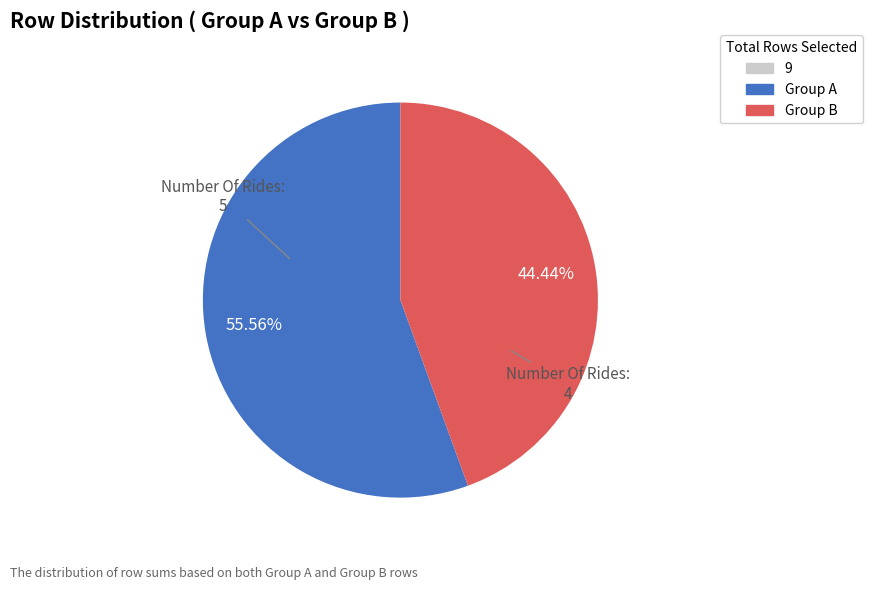

Does any single category account for the majority?

Yes